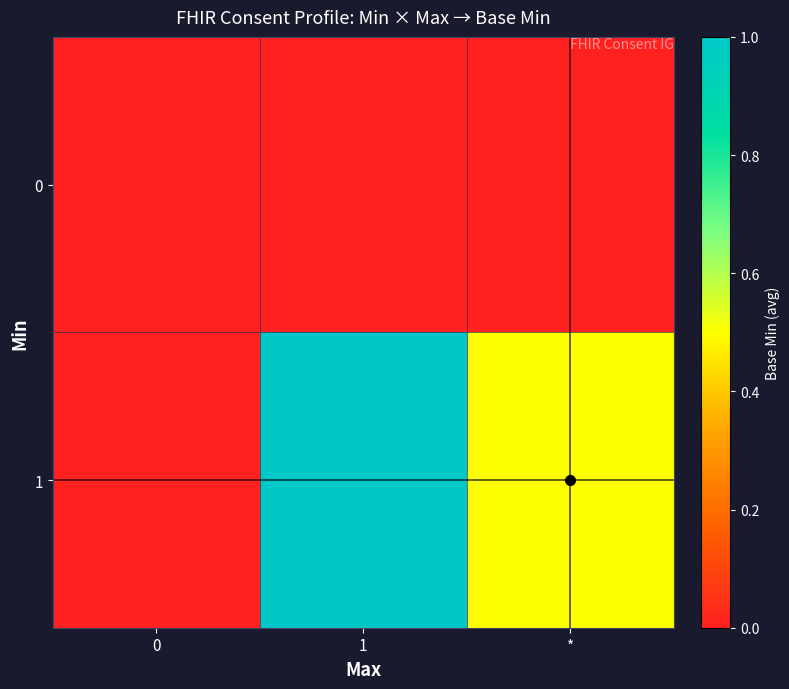

What is the spread (max minus min) of values at *?

0.5